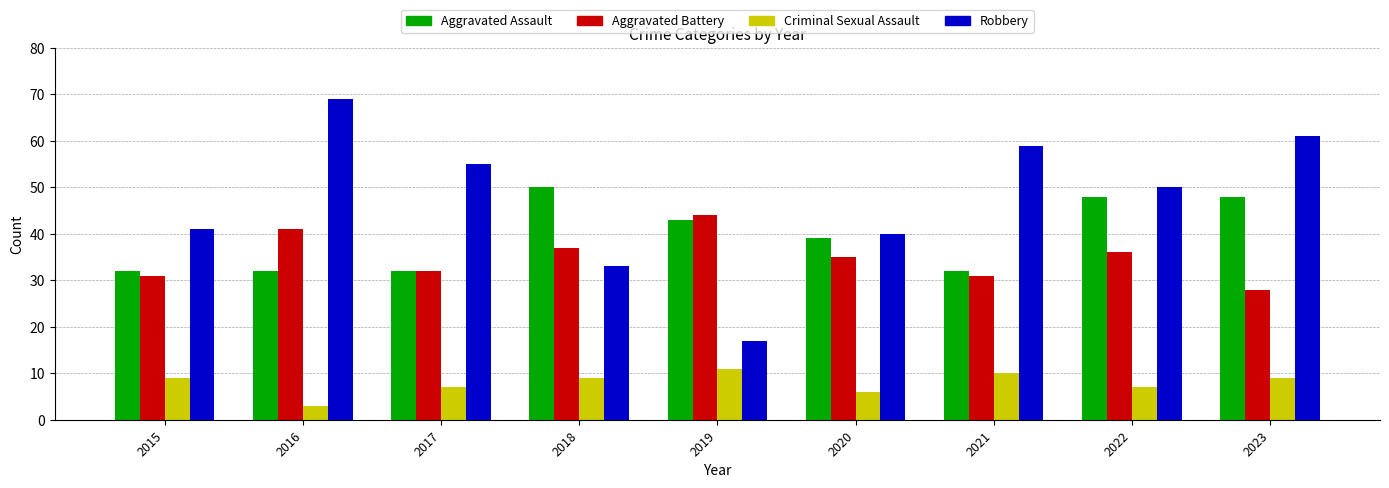

The Criminal Sexual Assault series shows 11 at 2019. True or false?

True